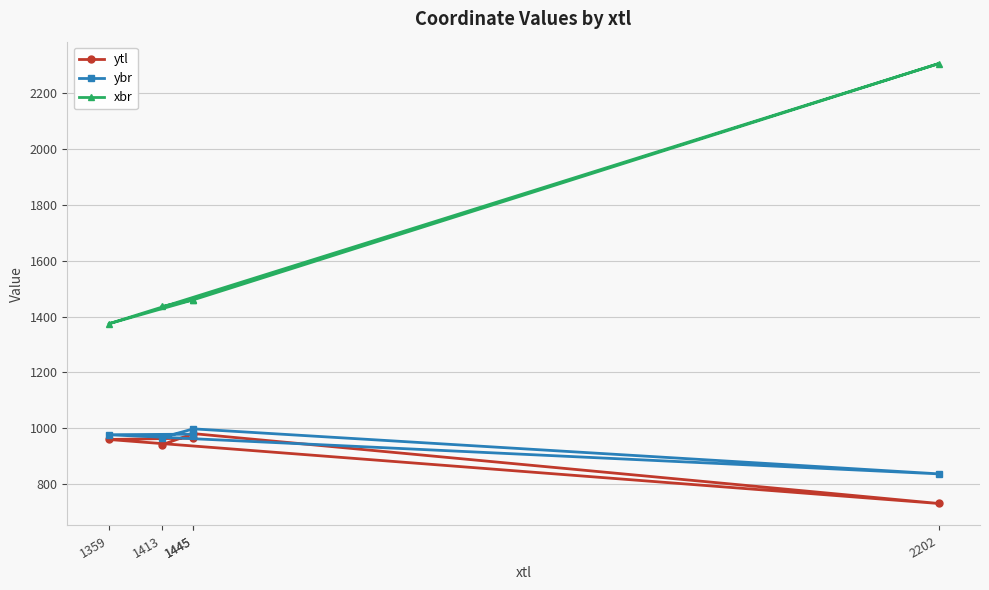

What is the approximate value of ybr at 1445?

979